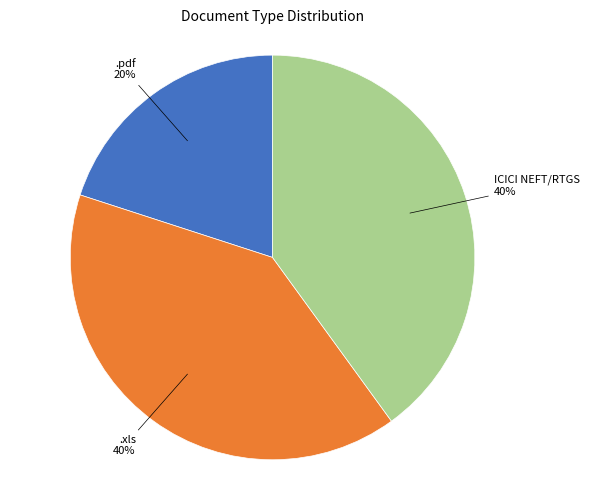

To the nearest percent, what is the difference between the largest and smallest slice percentages?

20%